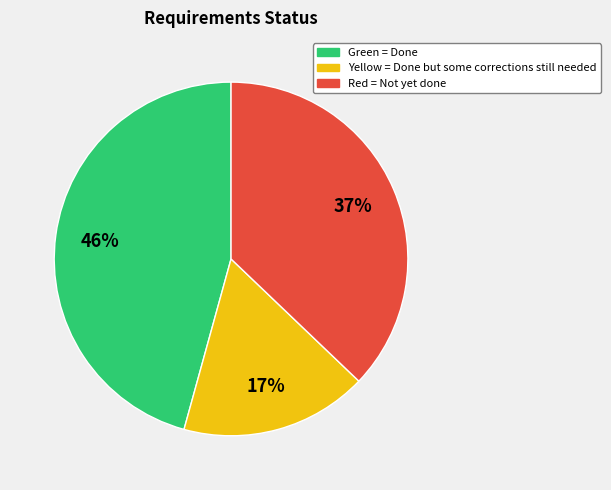

The Red = Not yet done slice represents 45% of the pie. True or false?

False